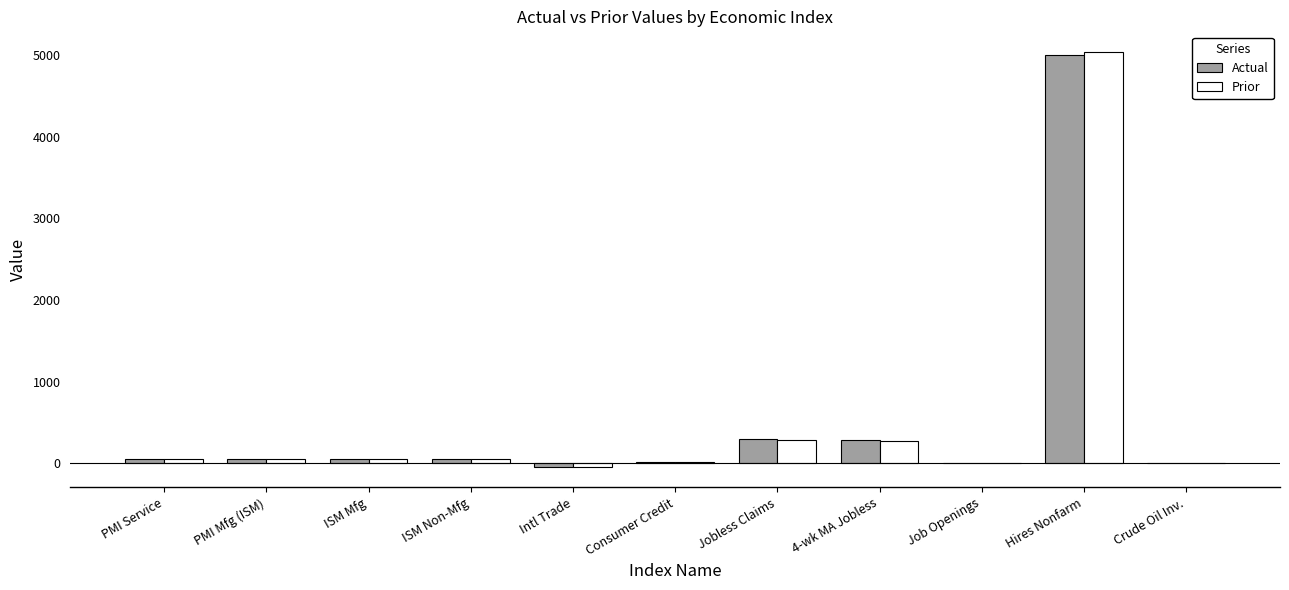

What is the highest value of the Prior series?

5034.0